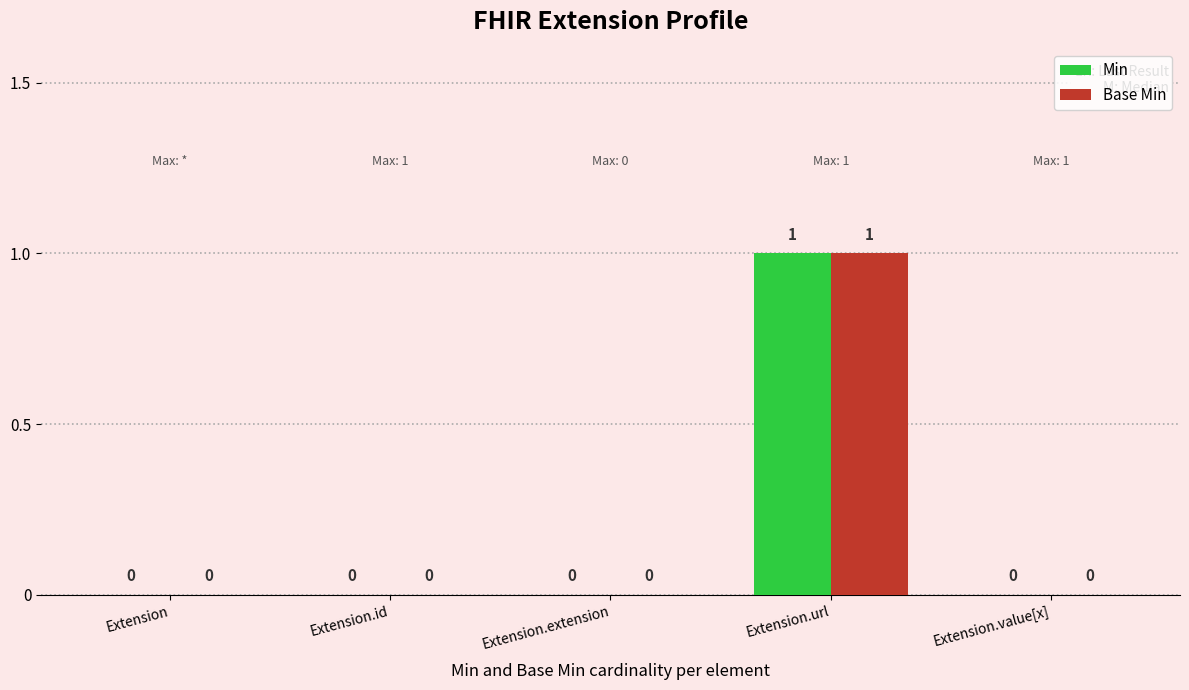

What is the sum of all Min values?

1